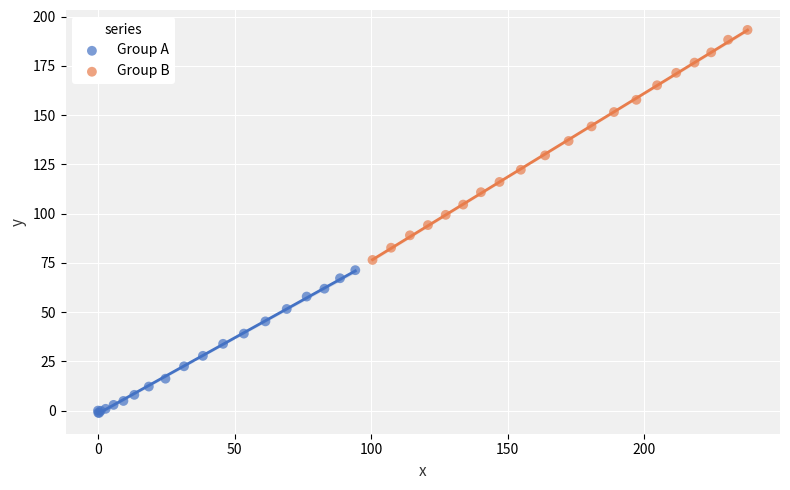

Which series contains the highest Y value?

Group B